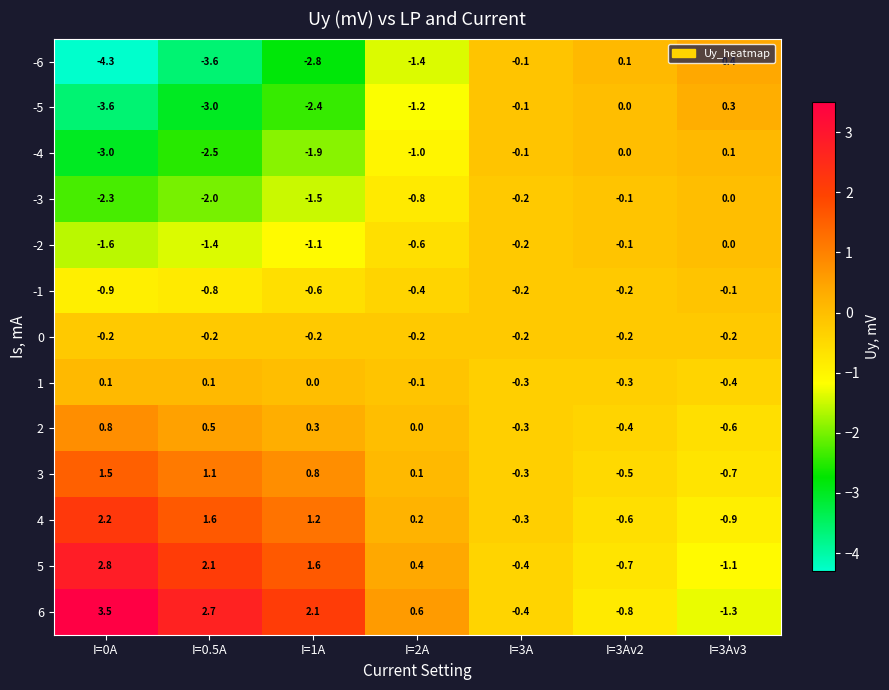

What is the spread (max minus min) of values at I=3Av3?

1.7